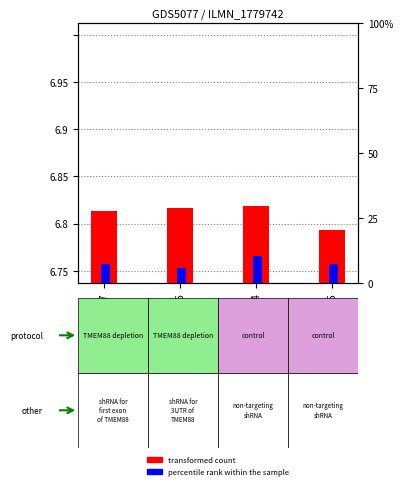

At how many categories does at least one series exceed 3?

4